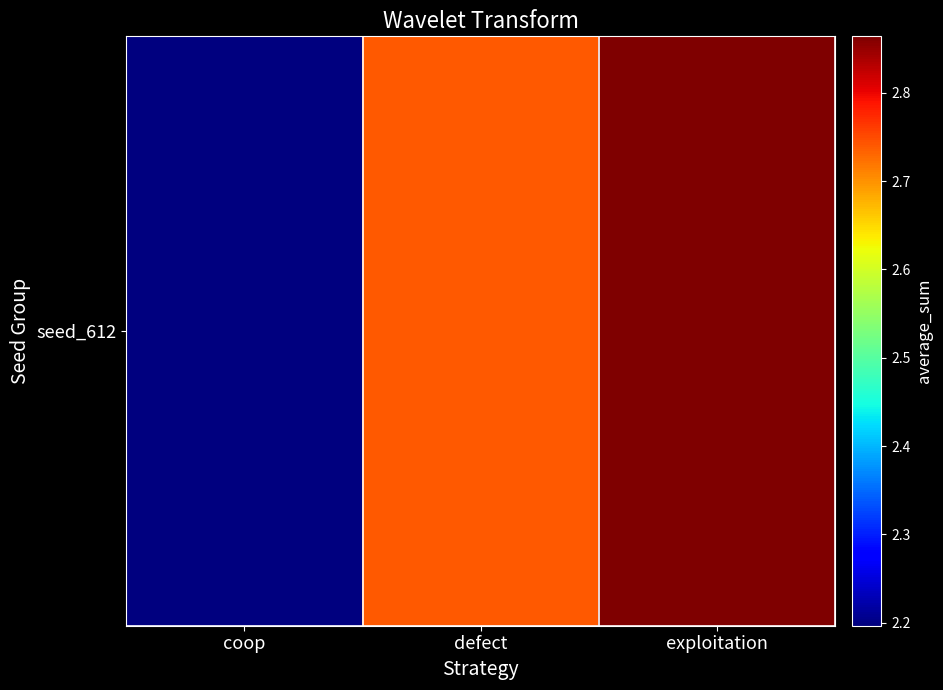

Count the values in the range 21965979 to 28640195.

3